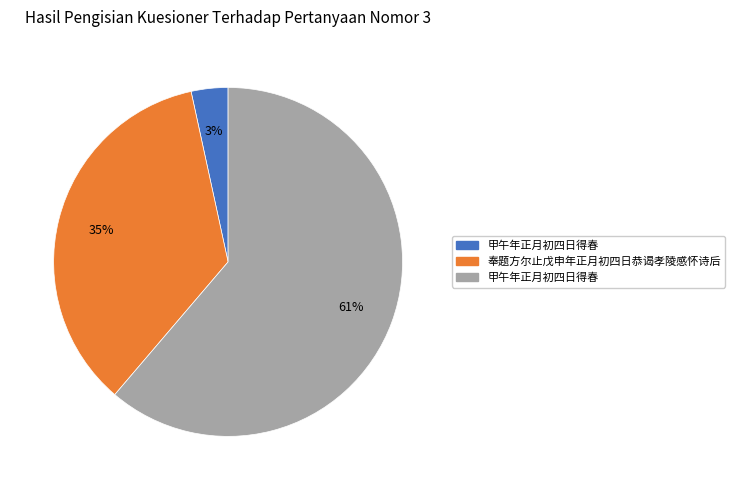

Is there a majority slice in this chart?

Yes